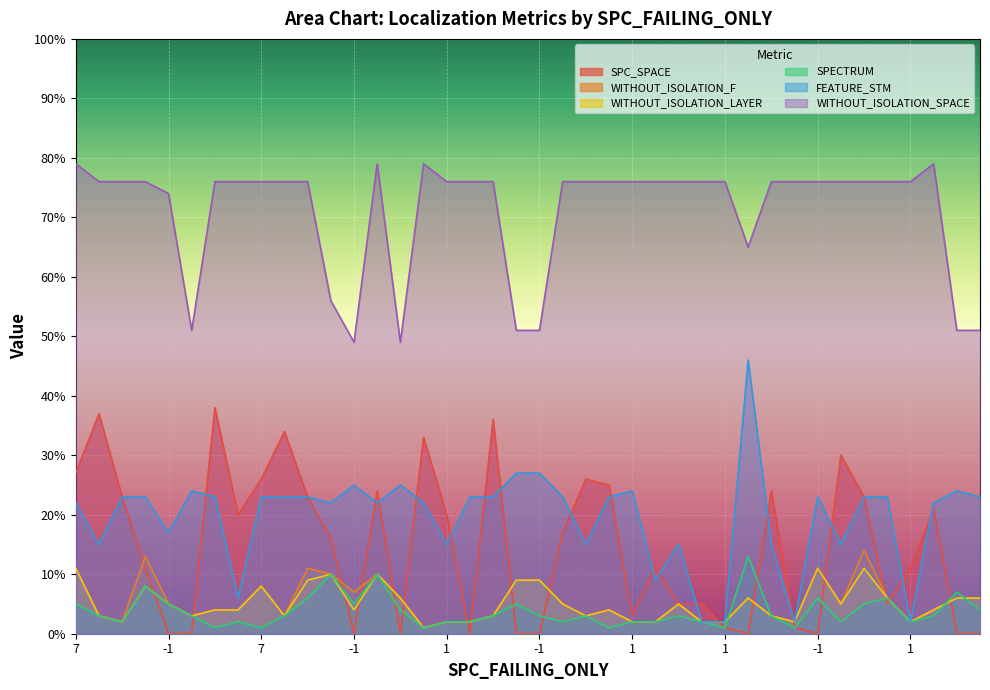

Where is FEATURE_STM nearest to the value 24?

WITHOUT_ISOLATION_SPACE